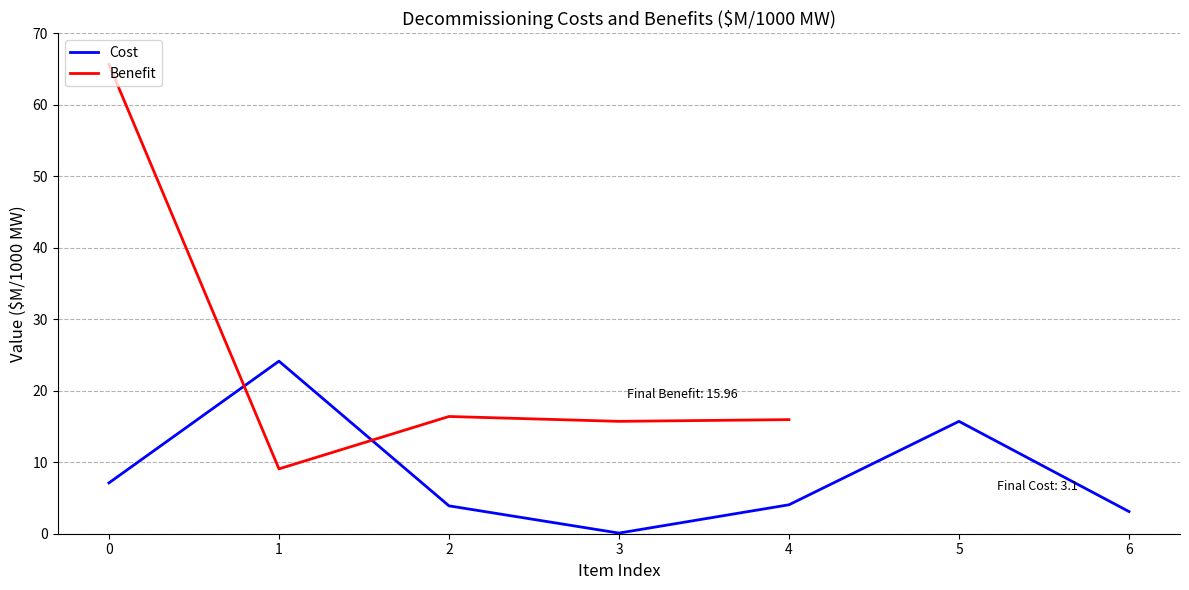

At which label does Cost reach its minimum?

3